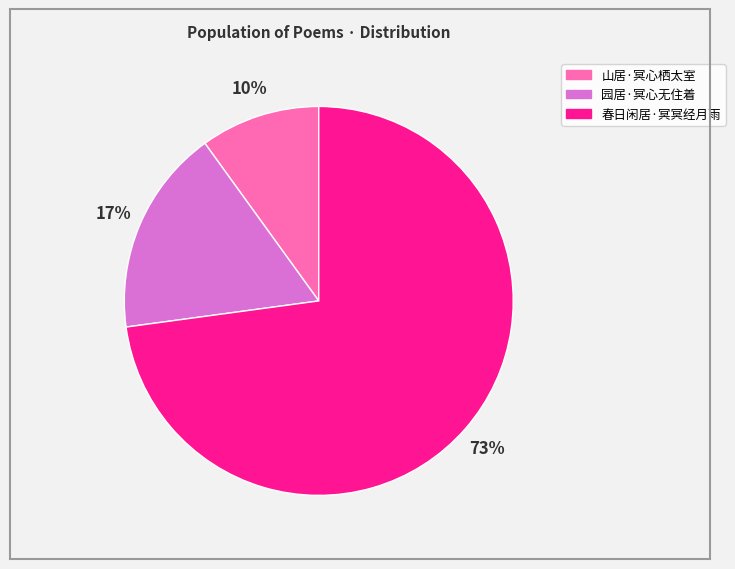

To the nearest percent, what is the difference between the 春日闲居·冥冥经月雨 and 园居·冥心无住着 slice percentages?

56%